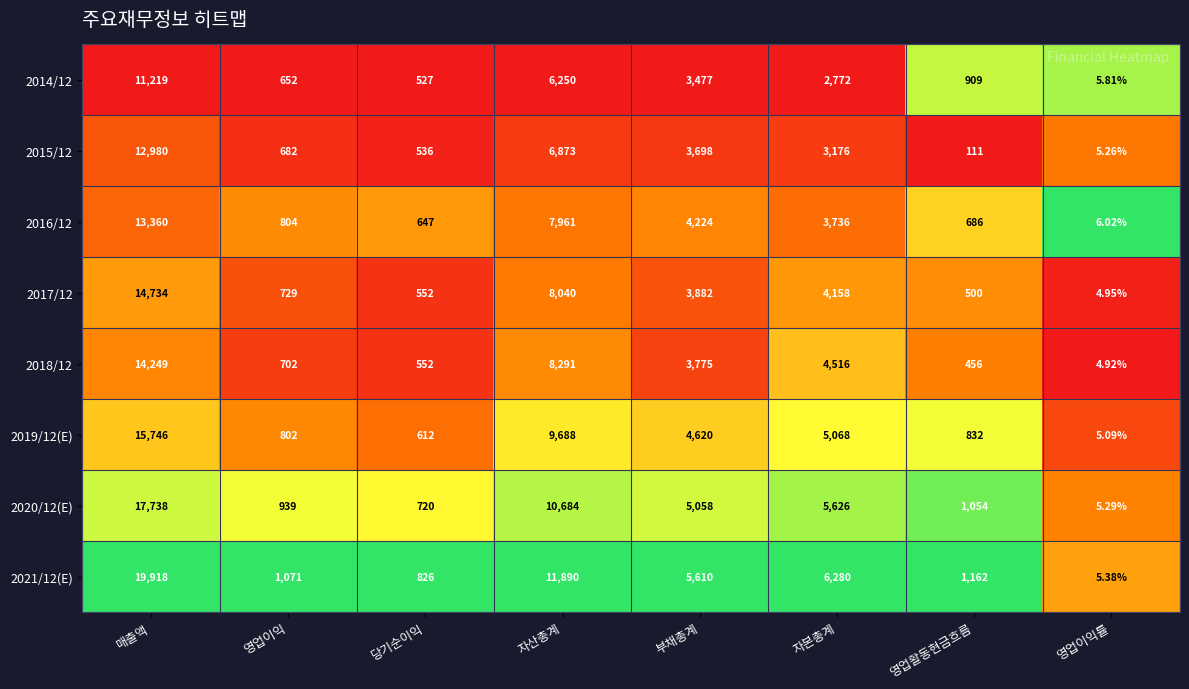

At which category is the sum across all series the highest?

매출액